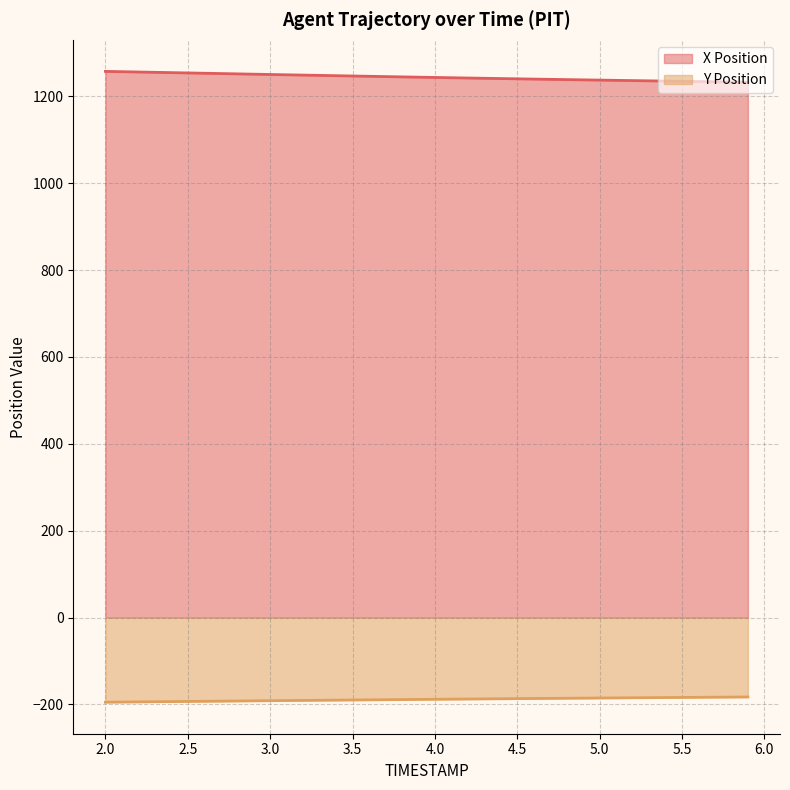

Reading right to left, what are all the values shown in this chart?

X Position: 1232.7	1233.2	1233.8	1234.3	1234.8	1235.4	1235.9	1236.5	1237.0	1237.6	1238.2	1238.8	1239.4	1240.0	1240.6	1241.2	1241.8	1242.4	1243.1	1243.7	1244.4	1245.0	1245.7	1246.4	1247.1	1247.8	1248.5	1249.2	1249.8	1250.5	1251.3	1252.0	1252.7	1253.4	1254.1	1254.8	1255.6	1256.3	1257.0	1257.7
Y Position: -182.9	-183.2	-183.4	-183.7	-183.9	-184.2	-184.5	-184.7	-185.0	-185.3	-185.5	-185.8	-186.1	-186.4	-186.7	-187.0	-187.3	-187.6	-187.9	-188.2	-188.5	-188.8	-189.2	-189.5	-189.8	-190.1	-190.5	-190.8	-191.1	-191.5	-191.8	-192.2	-192.5	-192.8	-193.2	-193.5	-193.9	-194.2	-194.5	-194.9